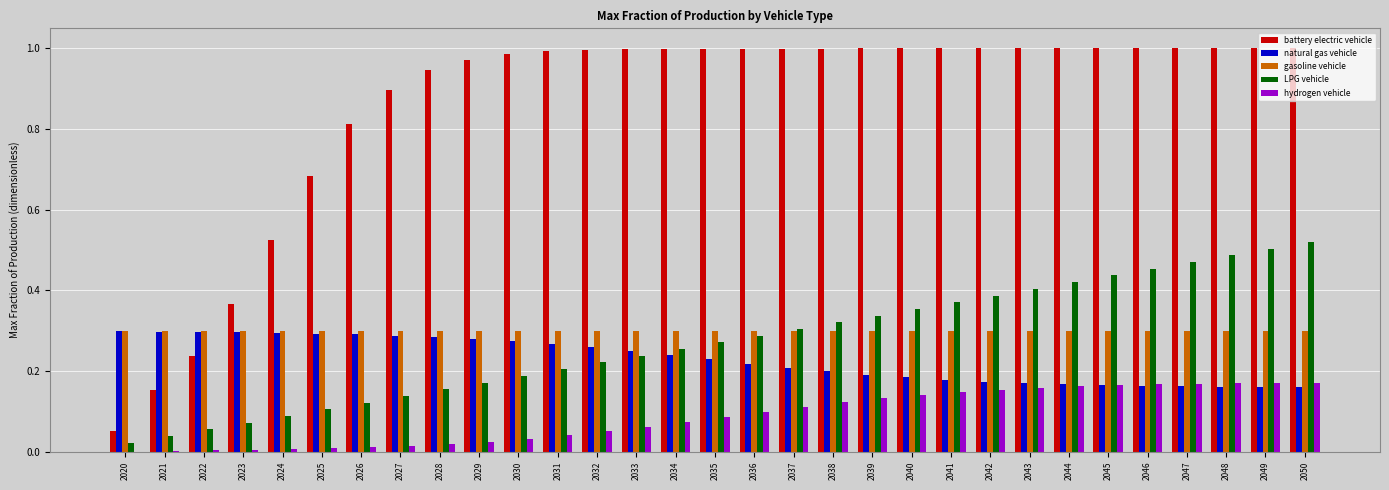

Between 2020 and 2039, which series saw the biggest shift?

battery electric vehicle